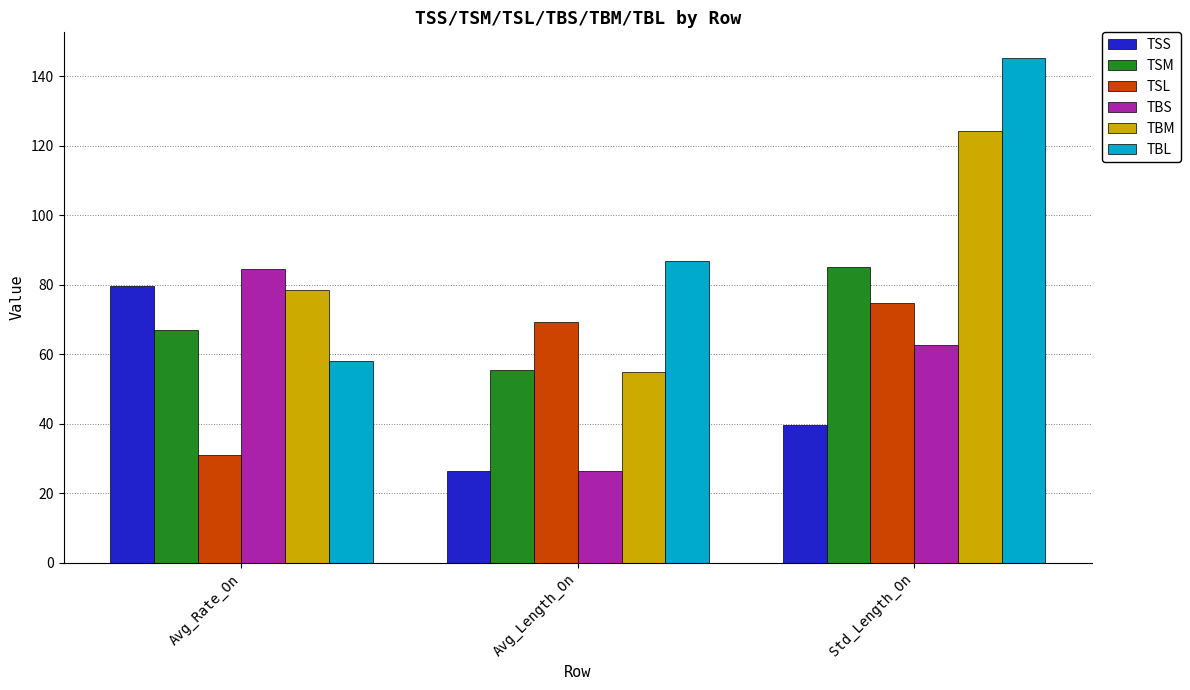

What is the minimum value for TBL?

58.1